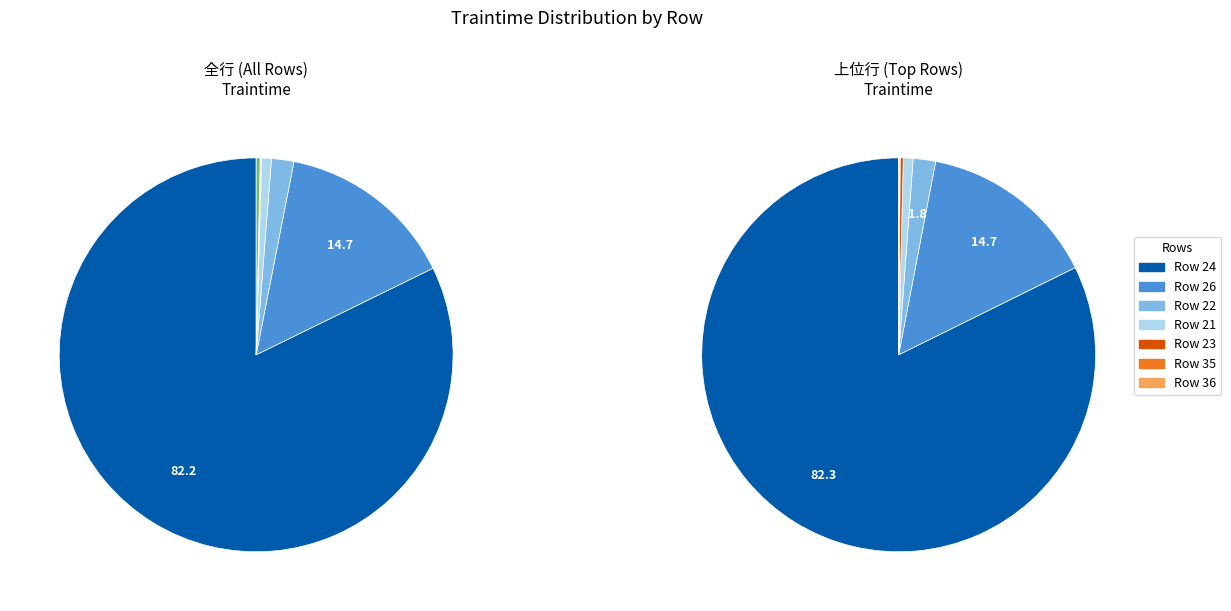

Is it true that Row 22 is 2% of the pie?

True